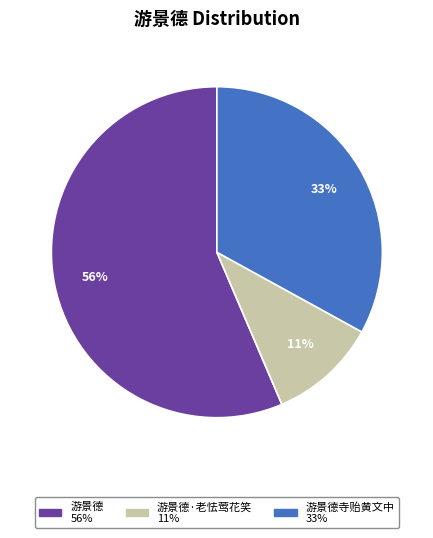

How many slices are in this pie chart?

3